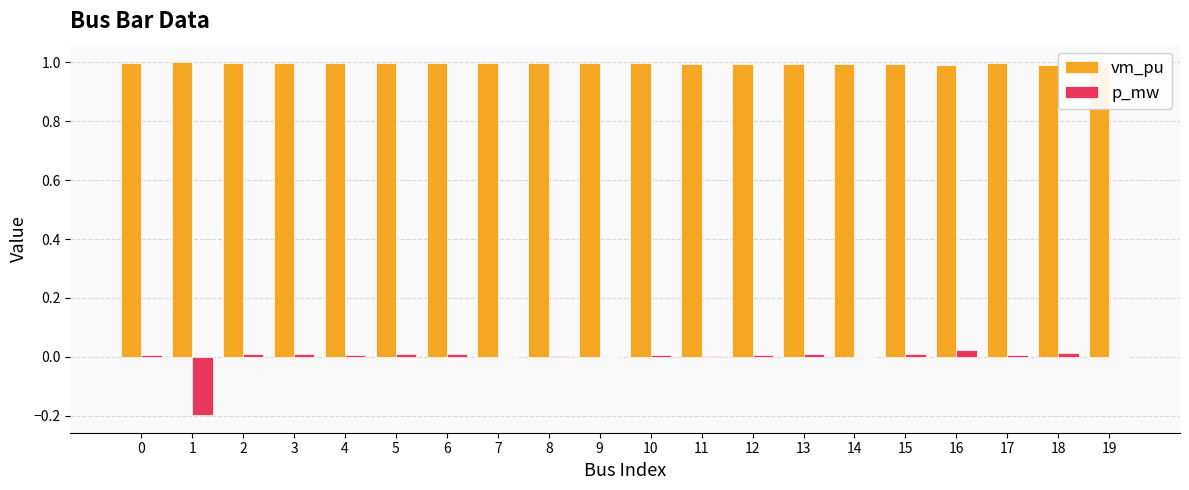

Does the chart contain stacked bars?

No